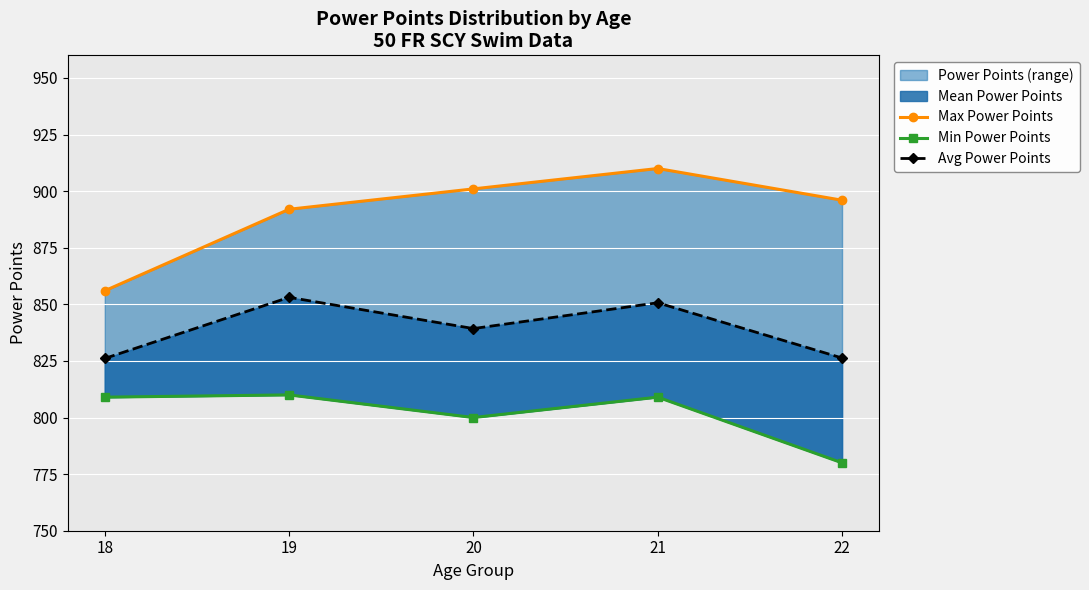

The value of Avg Power Points at 21 is 850.7. True or false?

True